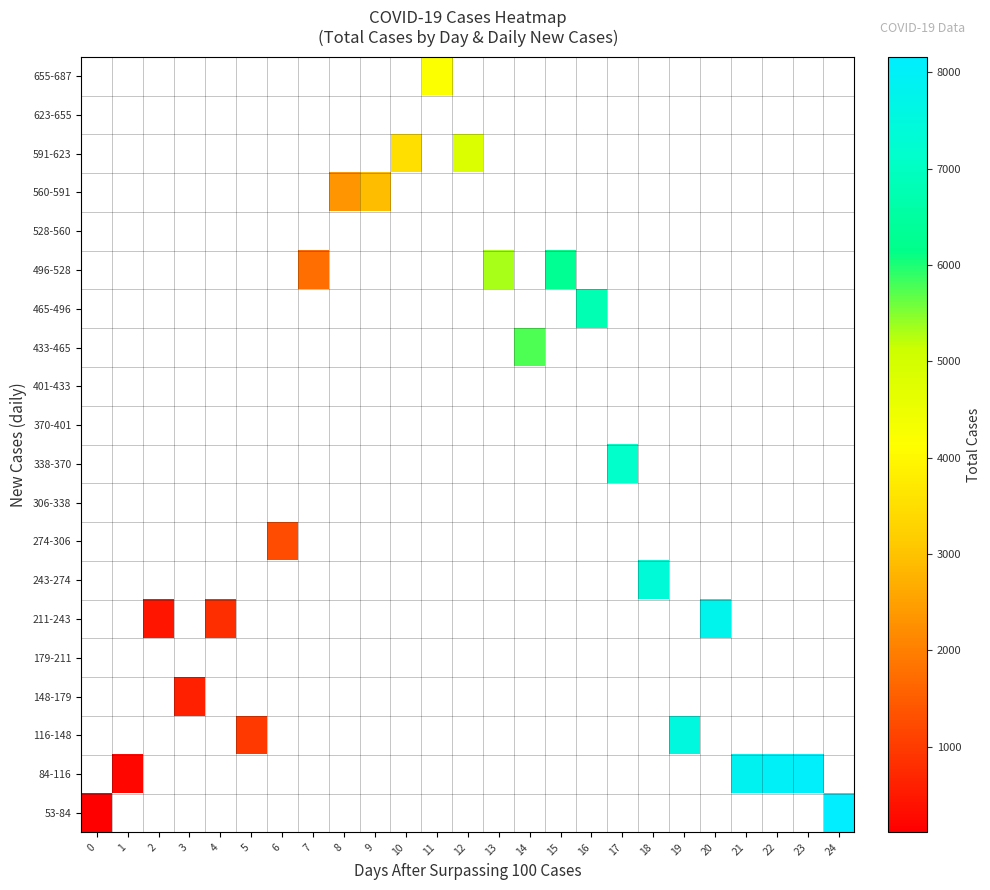

At which label does 53-84 reach its peak?

24